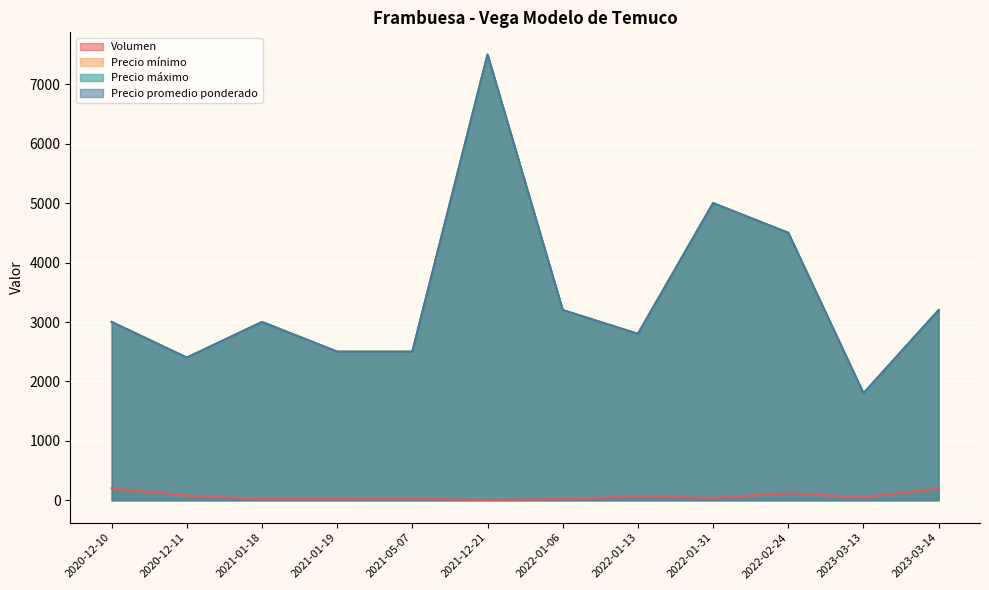

Reading right to left, list all the values displayed in this chart.

Volumen: 2023-03-14=200	2023-03-13=50	2022-02-24=120	2022-01-31=40	2022-01-13=65	2022-01-06=20	2021-12-21=5	2021-05-07=25	2021-01-19=20	2021-01-18=20	2020-12-11=80	2020-12-10=200
Precio mínimo: 2023-03-14=3200	2023-03-13=1800	2022-02-24=4500	2022-01-31=5000	2022-01-13=2800	2022-01-06=3200	2021-12-21=7500	2021-05-07=2500	2021-01-19=2500	2021-01-18=3000	2020-12-11=2400	2020-12-10=3000
Precio máximo: 2023-03-14=3200	2023-03-13=1800	2022-02-24=4500	2022-01-31=5000	2022-01-13=2800	2022-01-06=3200	2021-12-21=7500	2021-05-07=2500	2021-01-19=2500	2021-01-18=3000	2020-12-11=2400	2020-12-10=3000
Precio promedio ponderado: 2023-03-14=3200	2023-03-13=1800	2022-02-24=4500	2022-01-31=5000	2022-01-13=2800	2022-01-06=3200	2021-12-21=7500	2021-05-07=2500	2021-01-19=2500	2021-01-18=3000	2020-12-11=2400	2020-12-10=3000